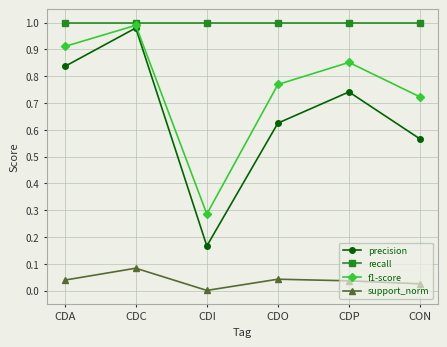

At how many categories does at least one series exceed 0?

6